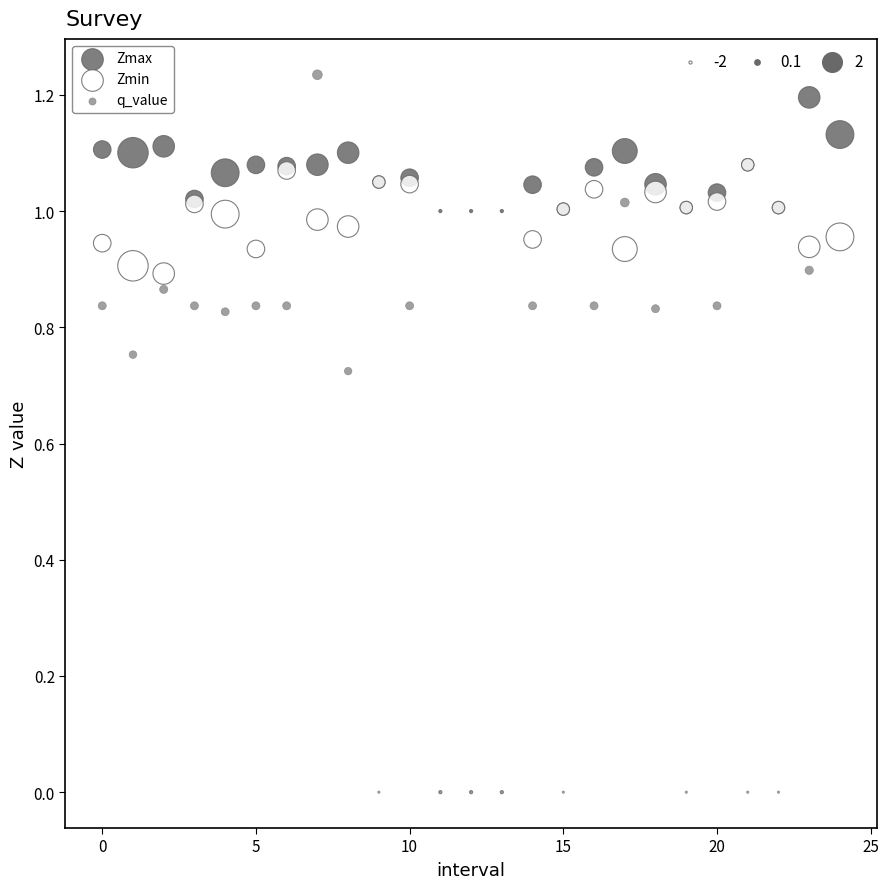

Which series reaches the maximum Y coordinate?

q_value